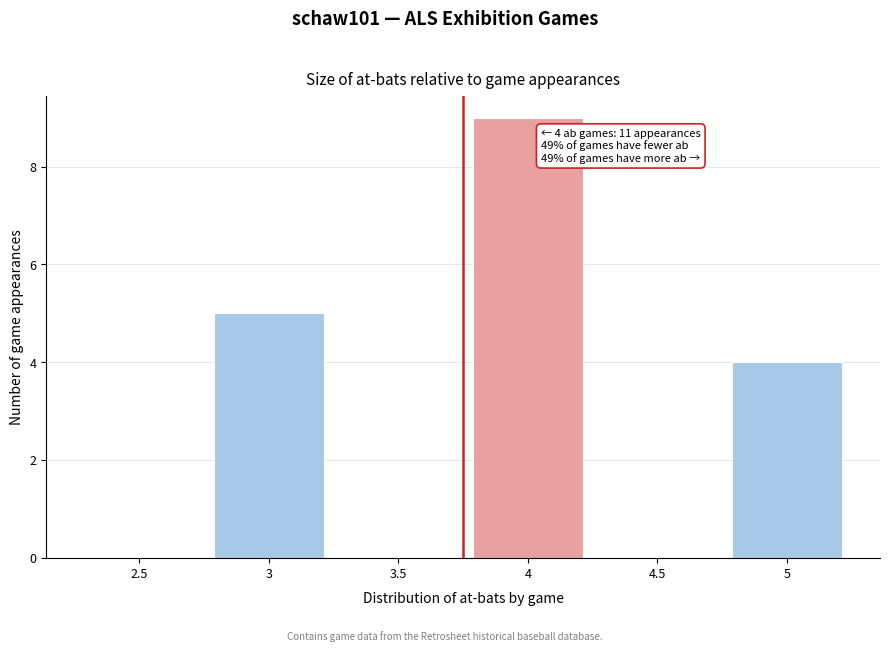

Reading left to right, extract all data points from this chart.

2.5=0	3=5	3.5=0	4=9	4.5=0	5=4